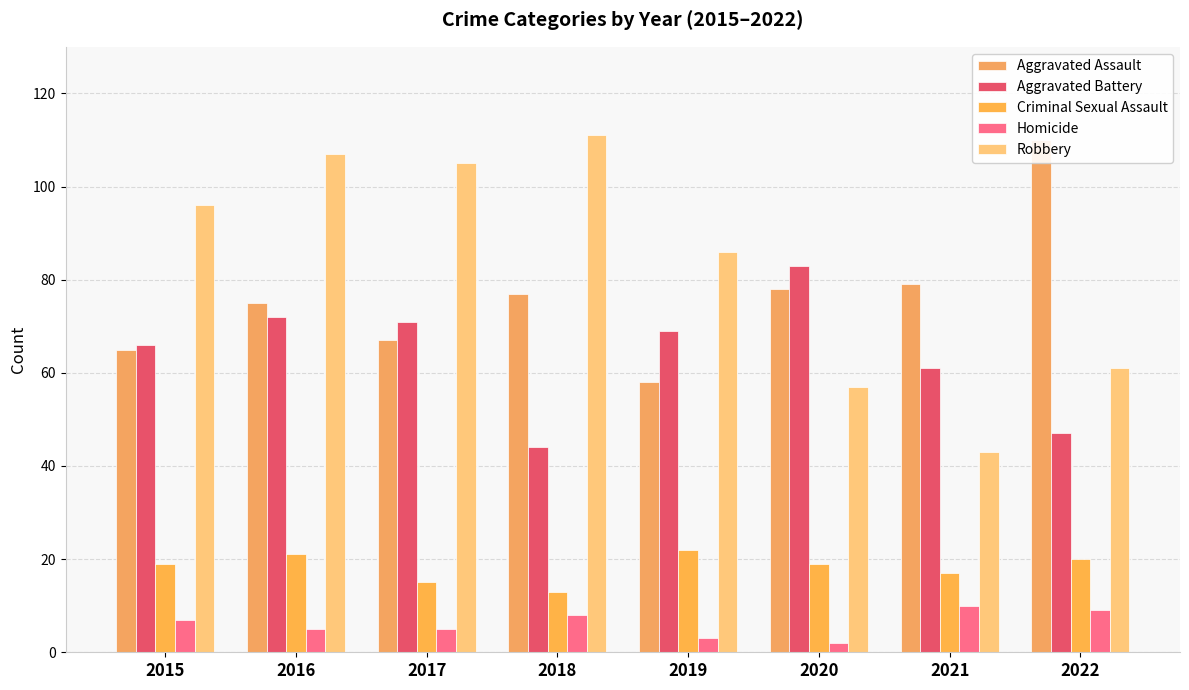

What is the difference between the highest and lowest values at 2019?

83